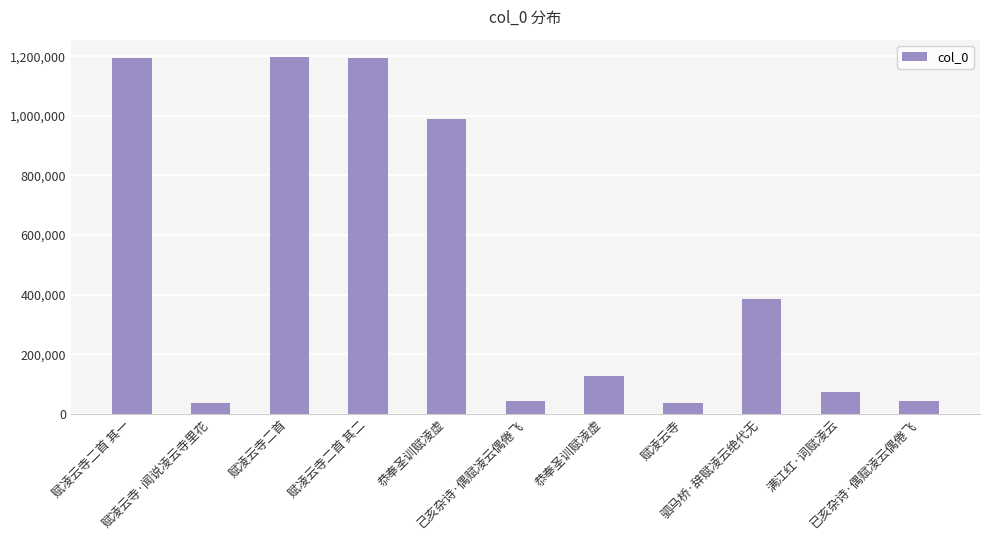

How many bars are there in total?

11